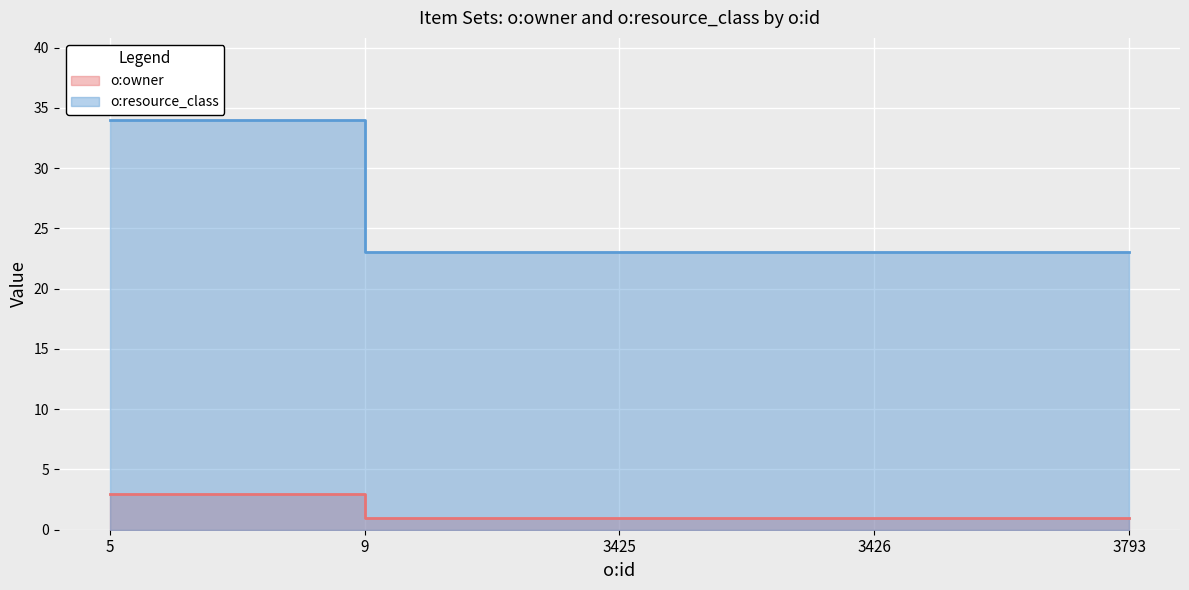

Reading left to right, extract all data points from this chart.

o:owner: 3	1	1	1	1
o:resource_class: 34	23	23	23	23